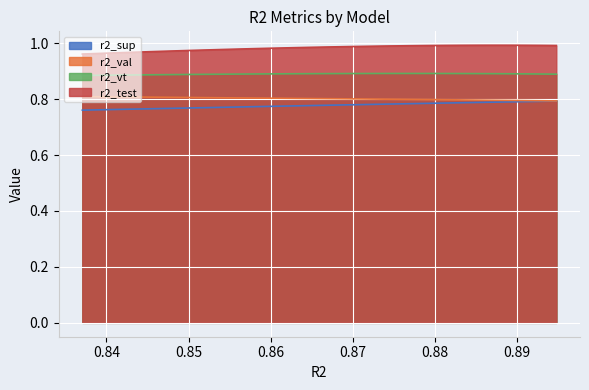

How many lines are shown in the chart?

4